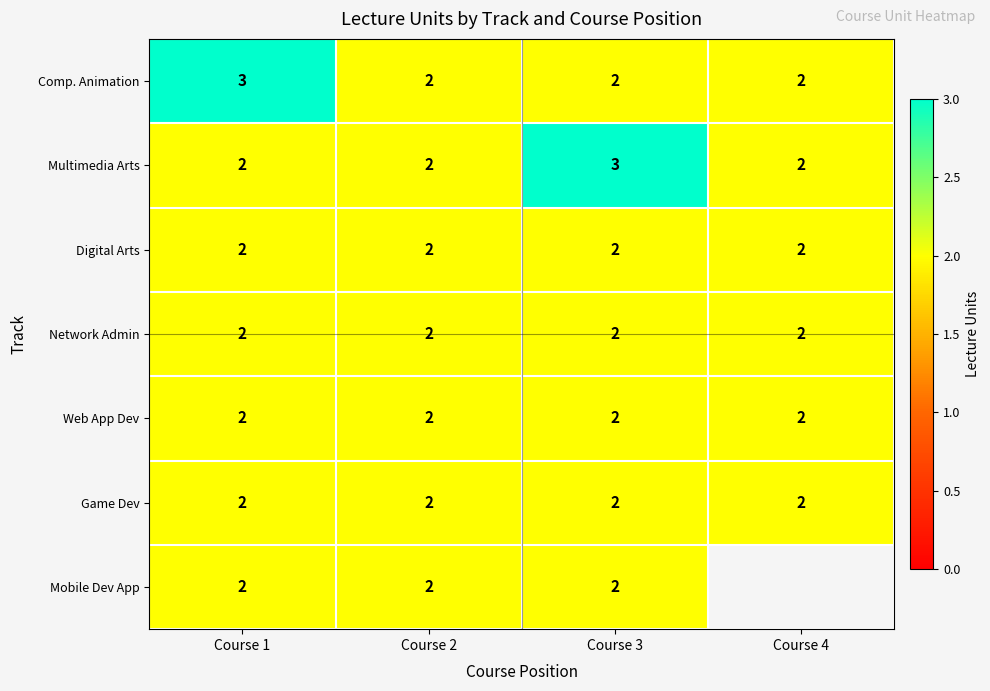

How many data points does each series have?

4